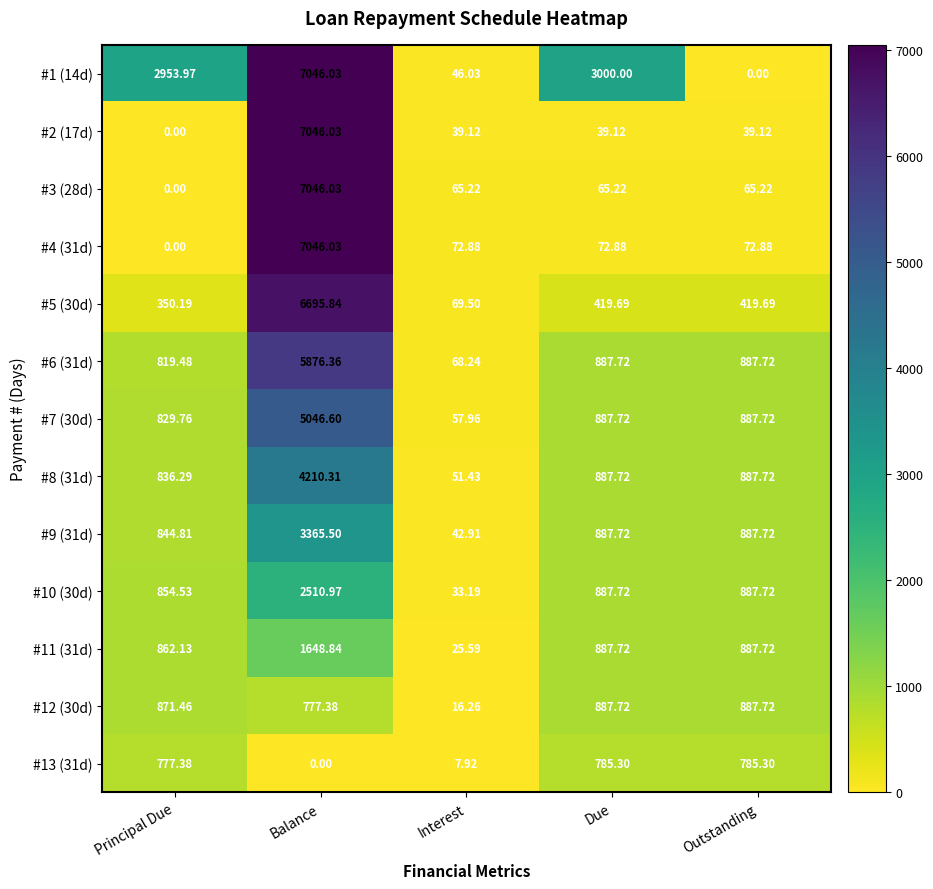

How many data points in #13 (31d) are above 777?

3